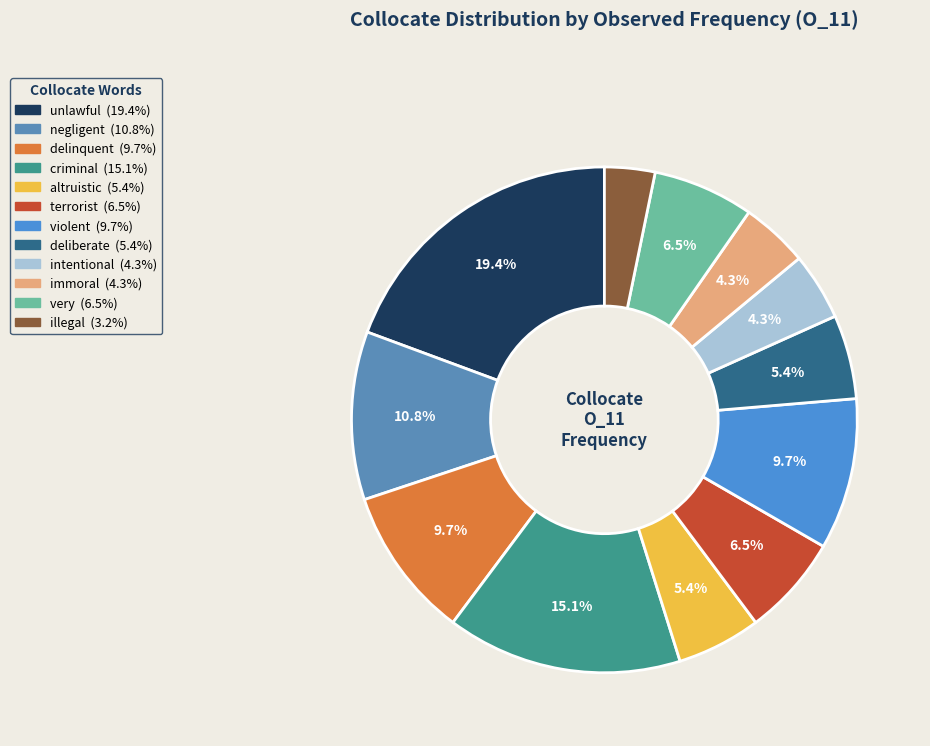

Rank the categories by value from lowest to highest.

illegal, intentional, immoral, altruistic, deliberate, terrorist, very, delinquent, violent, negligent, criminal, unlawful